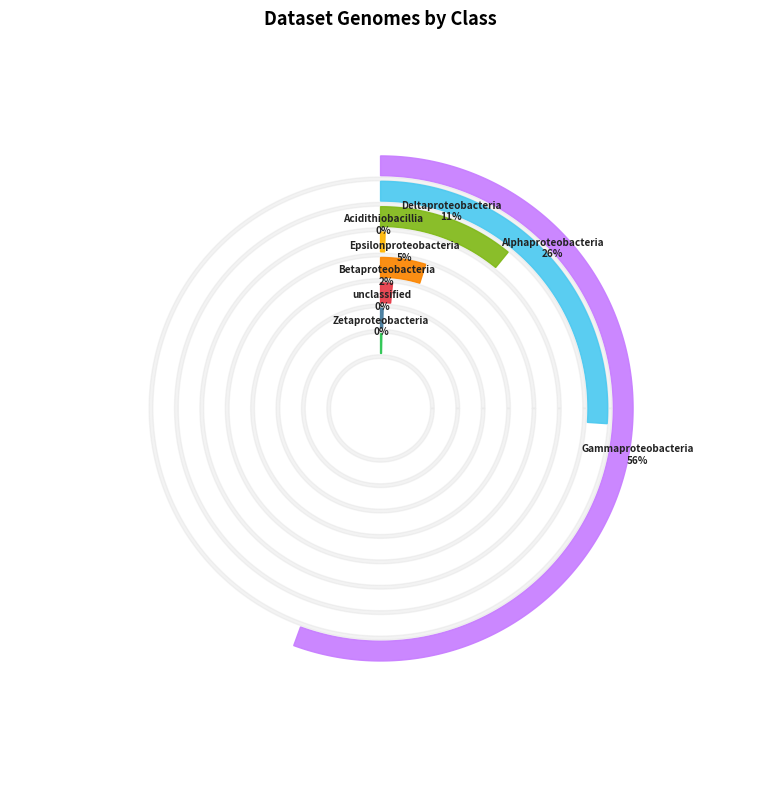

What is the change in value from Alphaproteobacteria to Acidithiobacillia?

-186